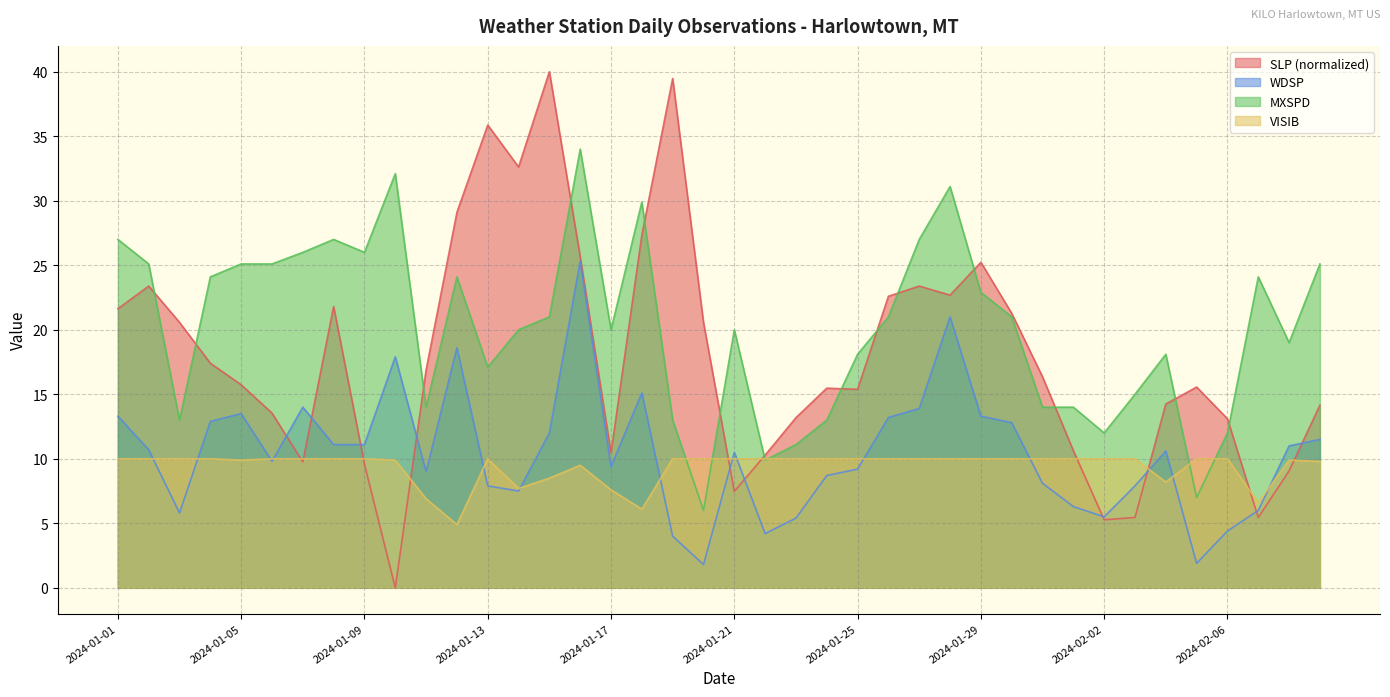

True or false: WDSP has a value of 7.1 at 2024-02-08.

False